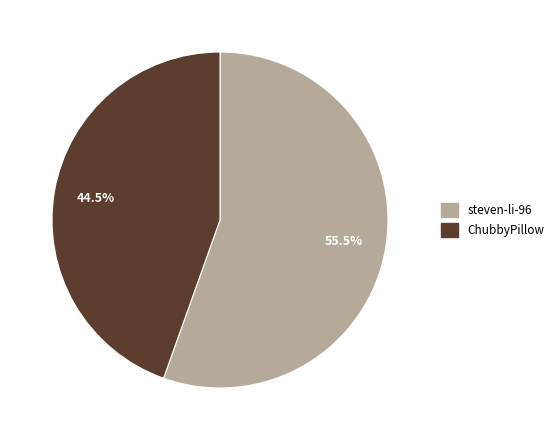

Approximately how many times larger is the value at ChubbyPillow compared to steven-li-96?

0.8